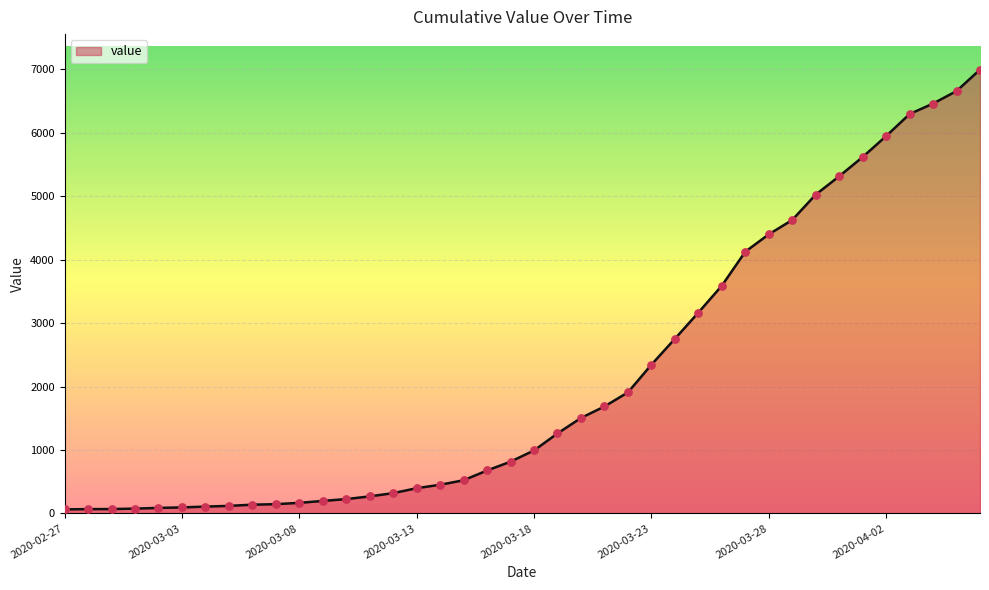

What is the difference between the maximum and minimum values?

6931